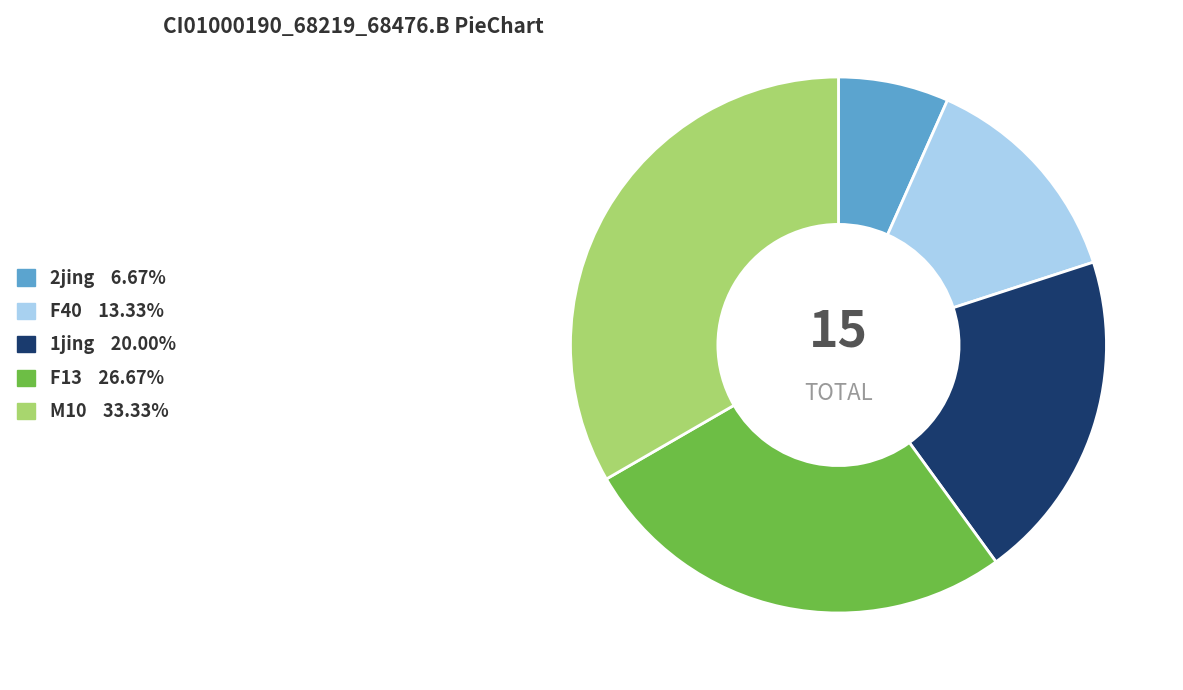

Is the sum of 2jing and 1jing greater than half?

No